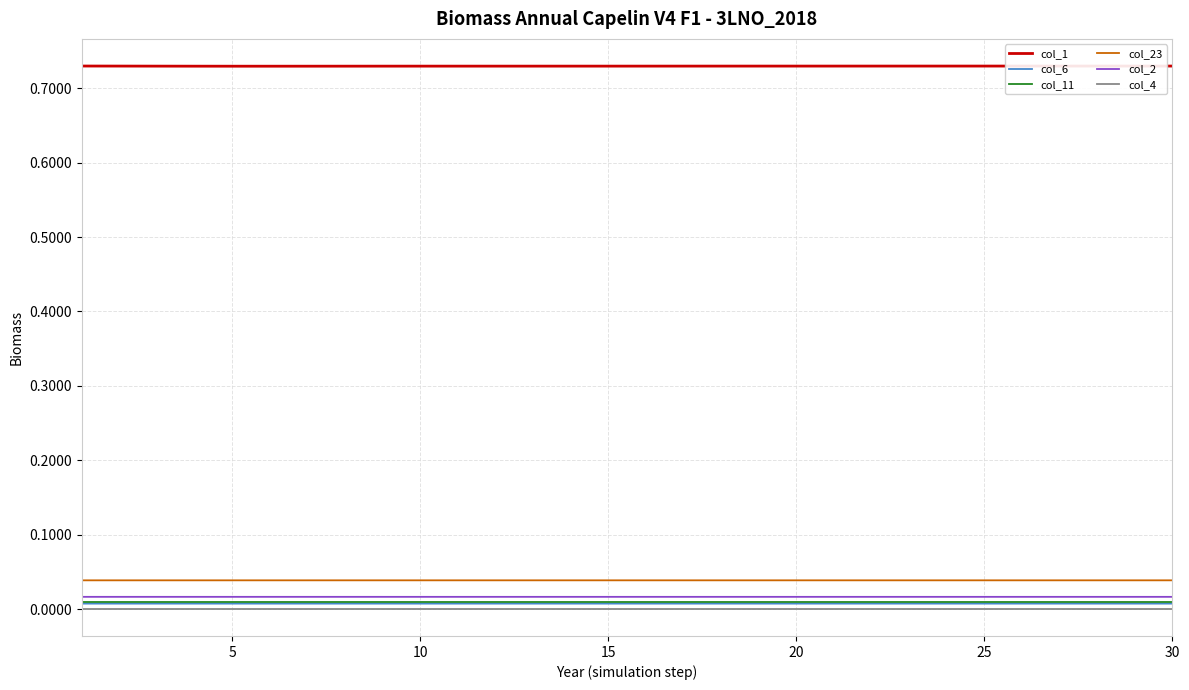

What are all the series names shown in the legend?

col_1, col_6, col_11, col_23, col_2, col_4